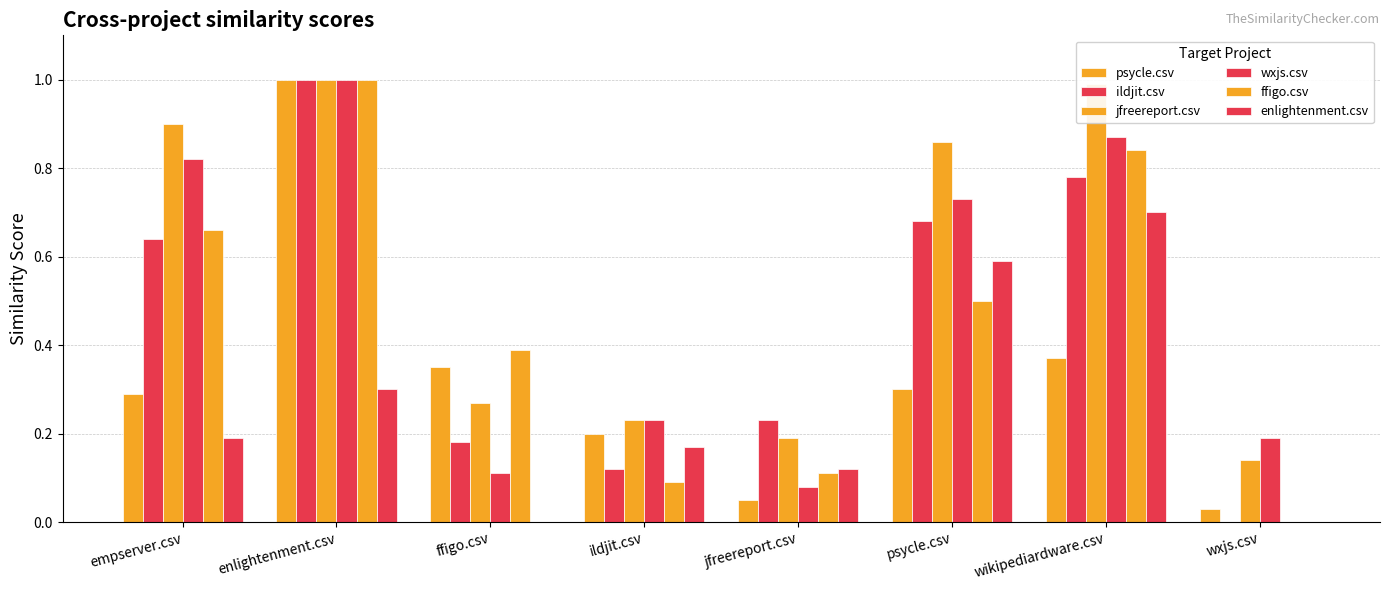

How many data points in ildjit.csv are above 0?

7